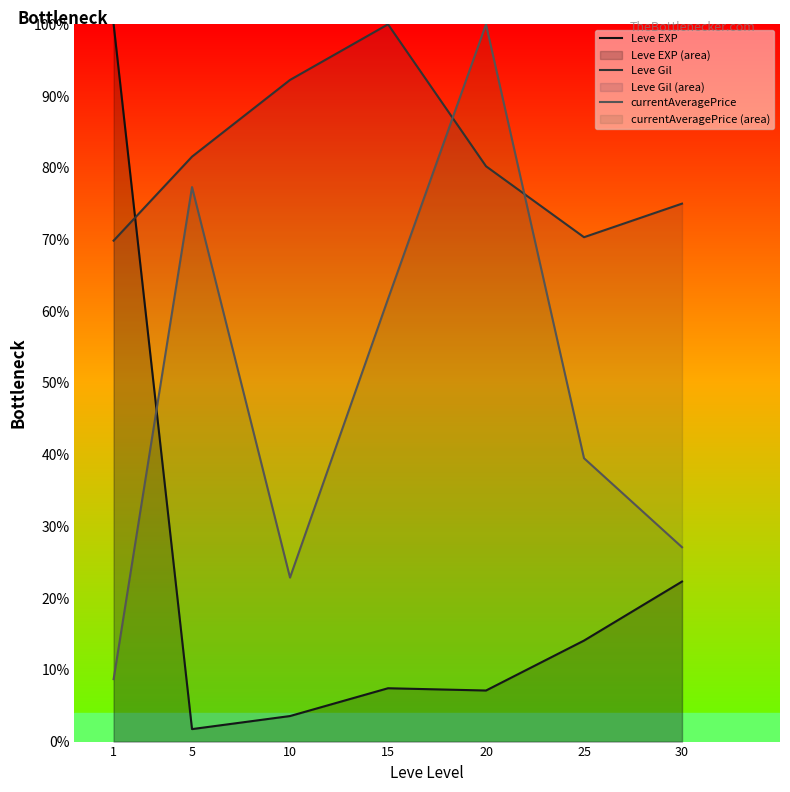

Where do Leve EXP and Leve Gil first cross each other?

1 and 5